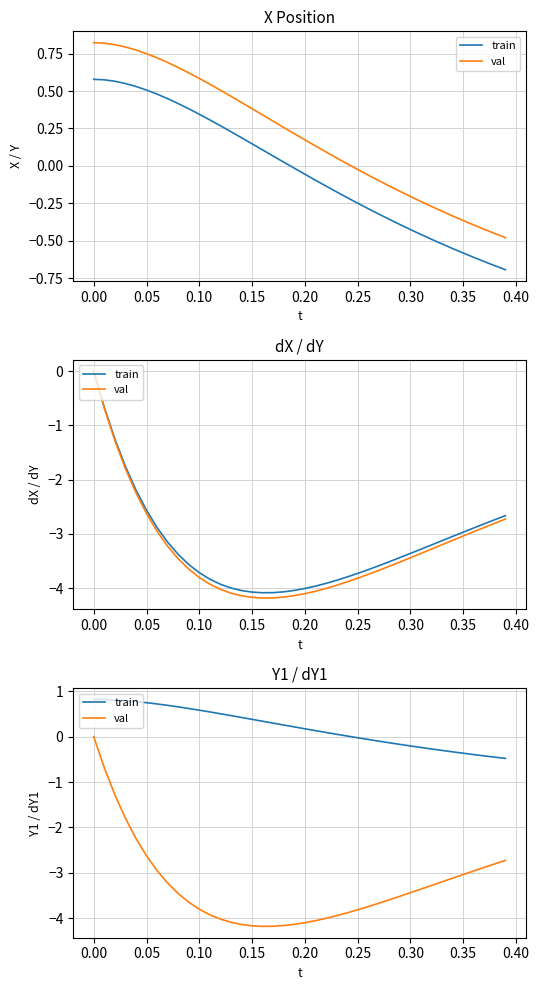

Is it true that train equals 0.7 at 13?

False